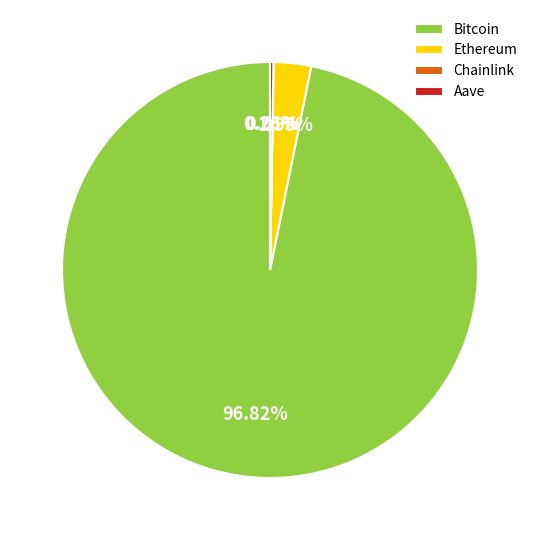

Between Ethereum and Bitcoin, which is larger?

Bitcoin